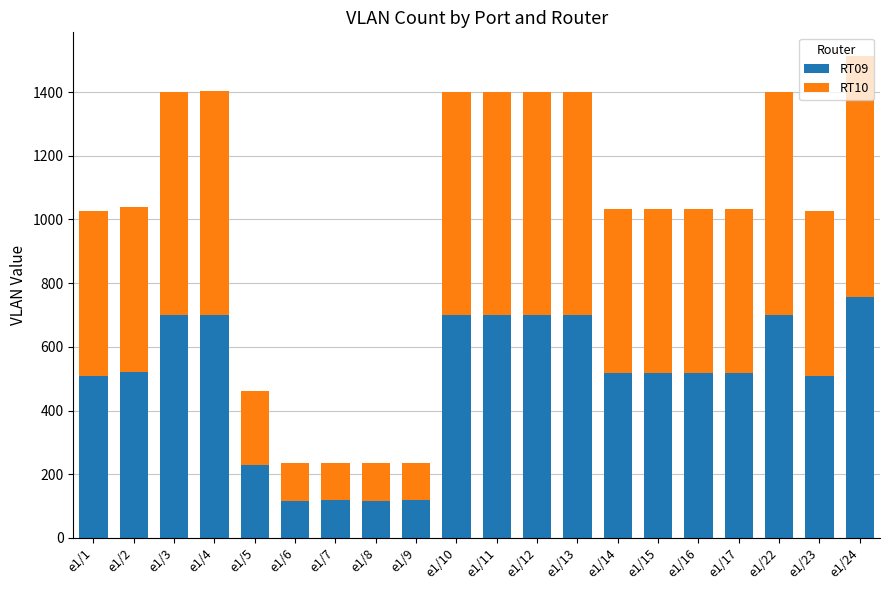

What is the sum of the RT09 values at e1/11 and e1/16?

1217